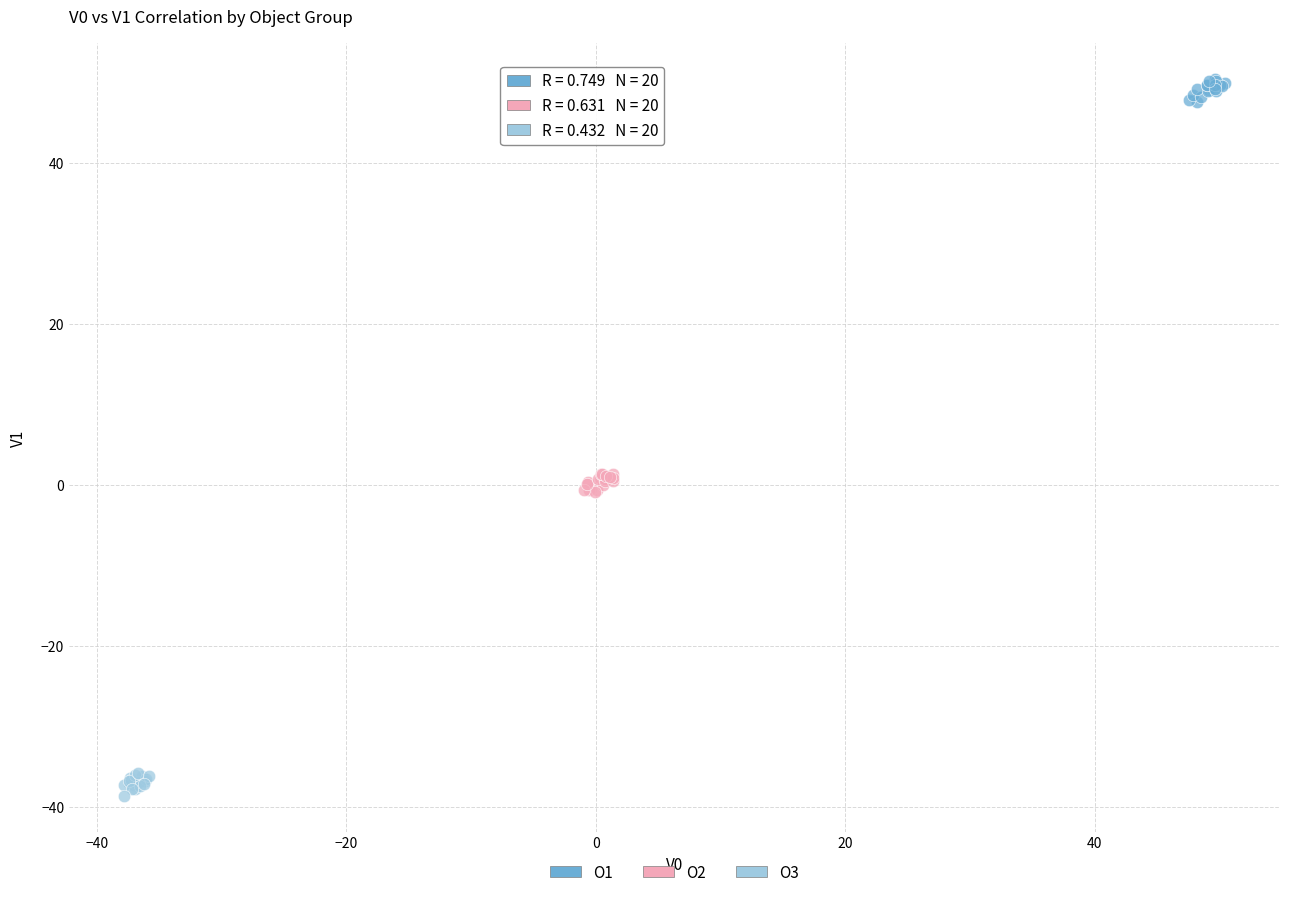

Which series contains the highest Y value?

O1